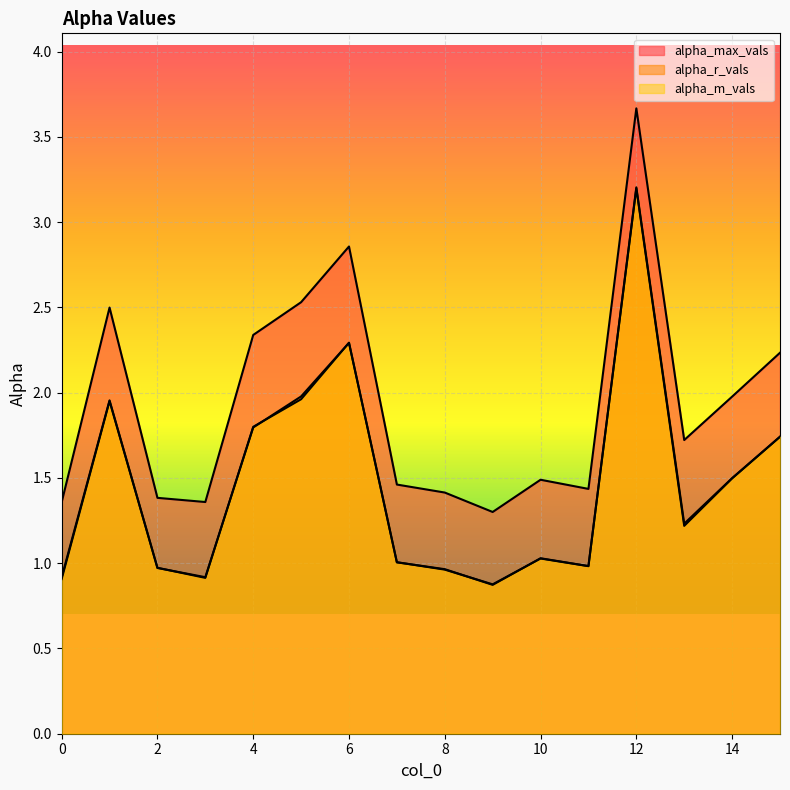

What is the minimum value shown in the chart?

0.9